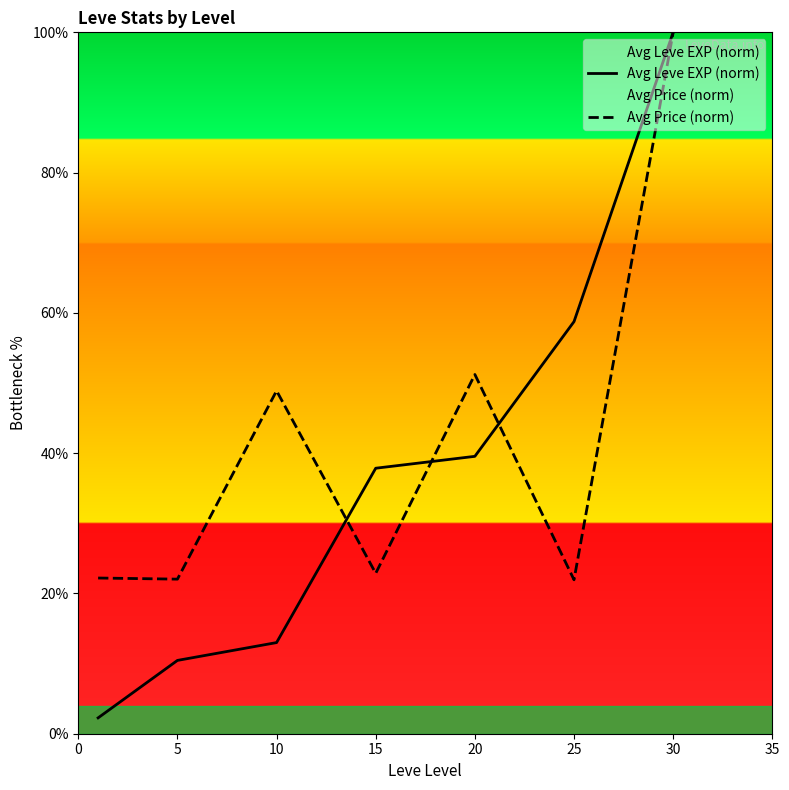

Which series has the largest range (max minus min)?

Avg Leve EXP (norm)